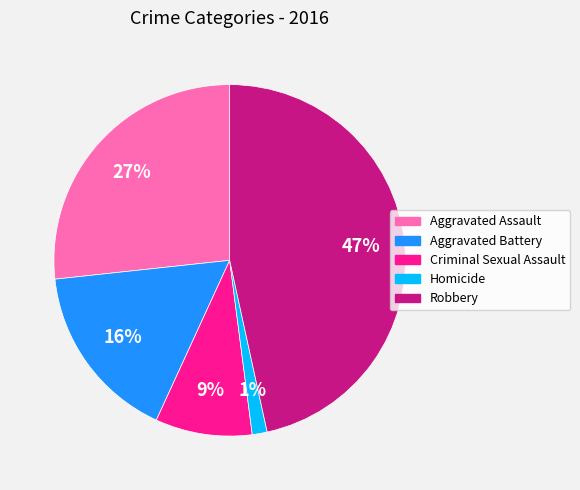

What is the smallest slice in the pie chart?

Homicide